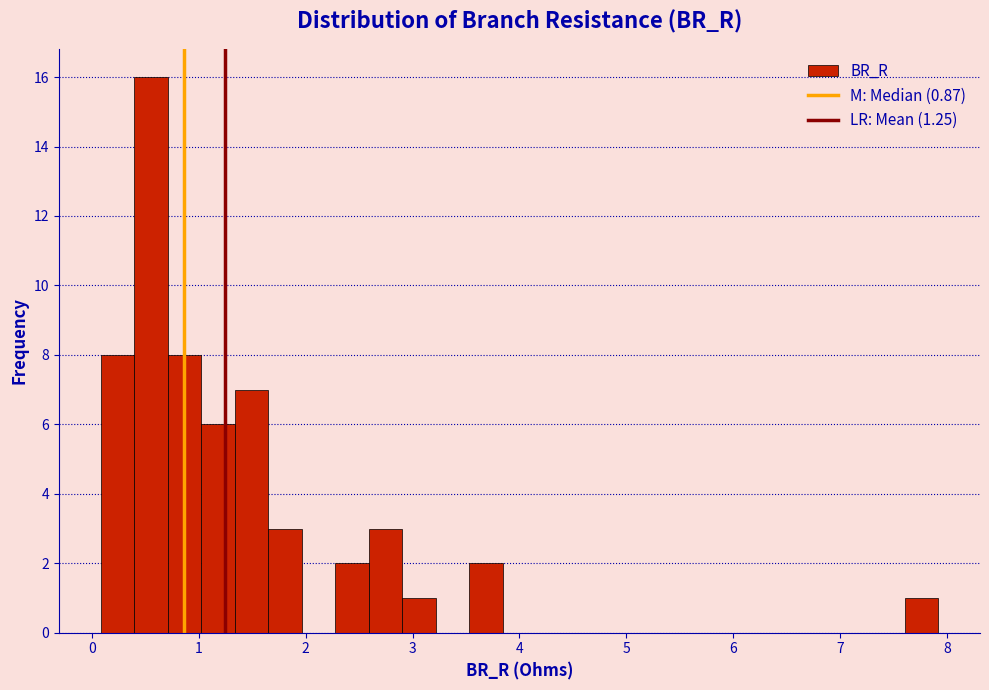

Around what value on the x-axis is the tallest bar? Give the approximate position of its centre, as read against the axis.

0.6